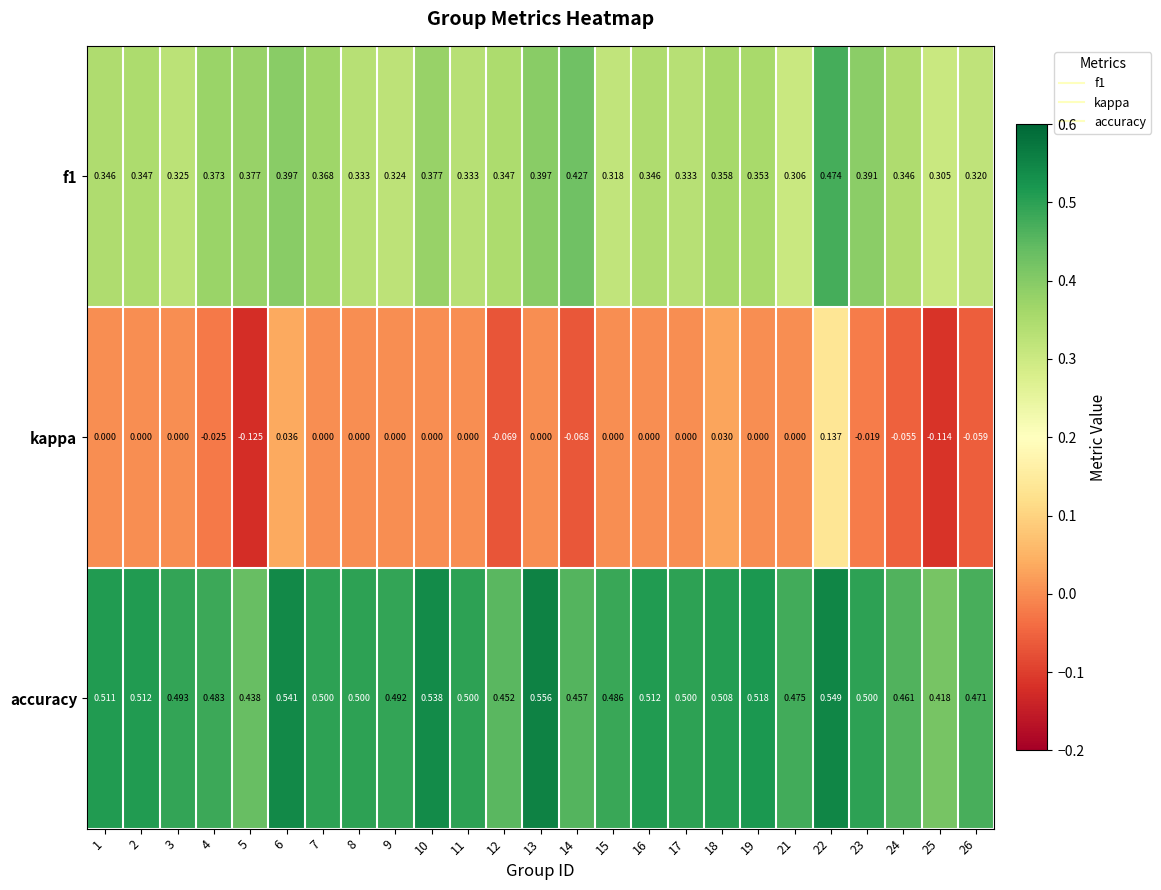

List the series in order of their overall mean, highest first.

accuracy, f1, kappa